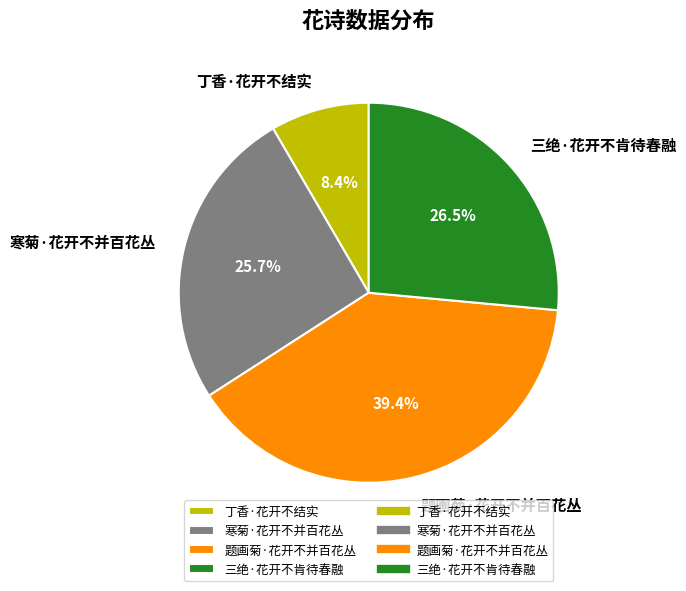

Rank the categories by value from highest to lowest.

题画菊·花开不并百花丛, 三绝·花开不肯待春融, 寒菊·花开不并百花丛, 丁香·花开不结实